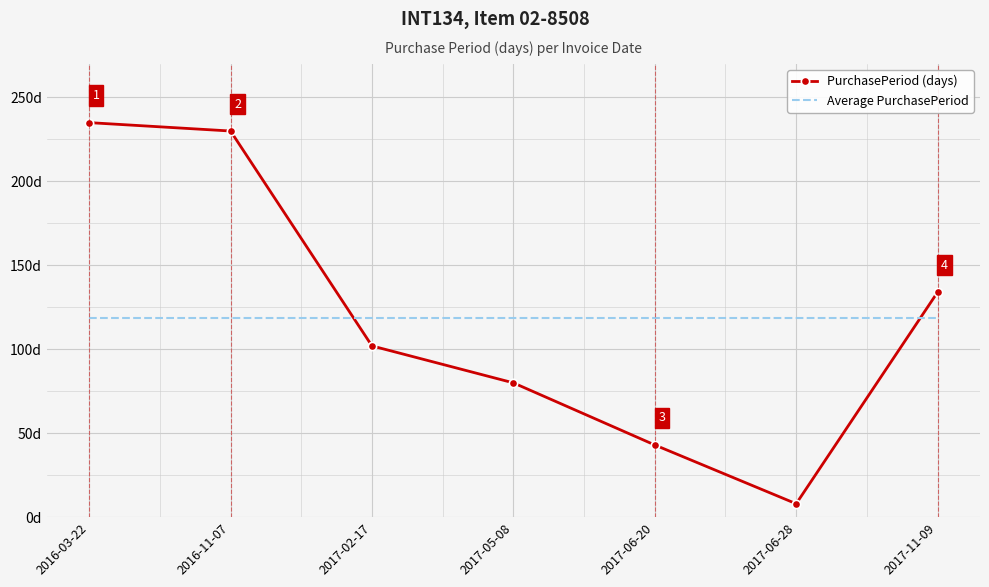

What is the maximum value shown in the chart?

235.0